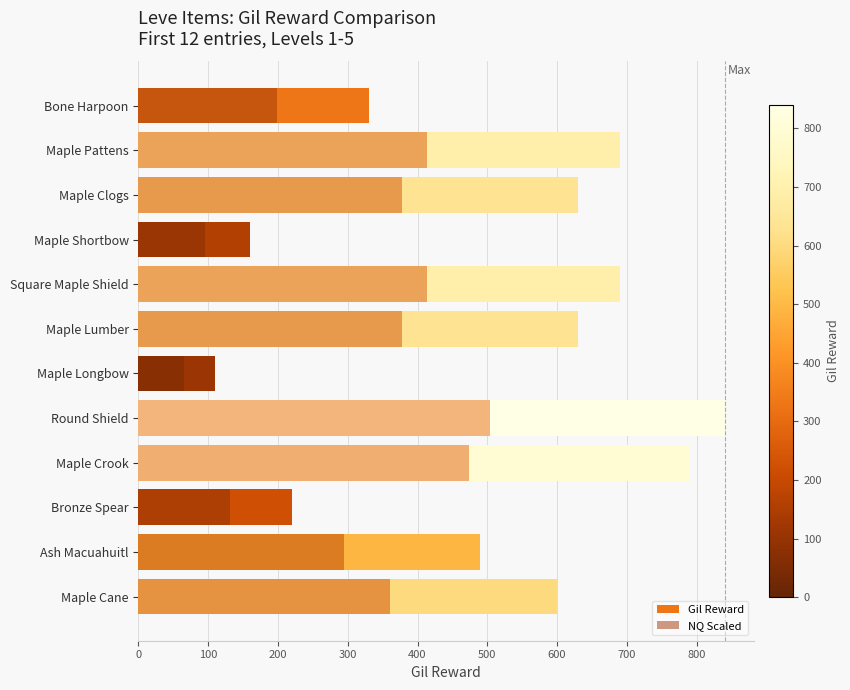

How many values in the NQ Scaled series are below 378?

6